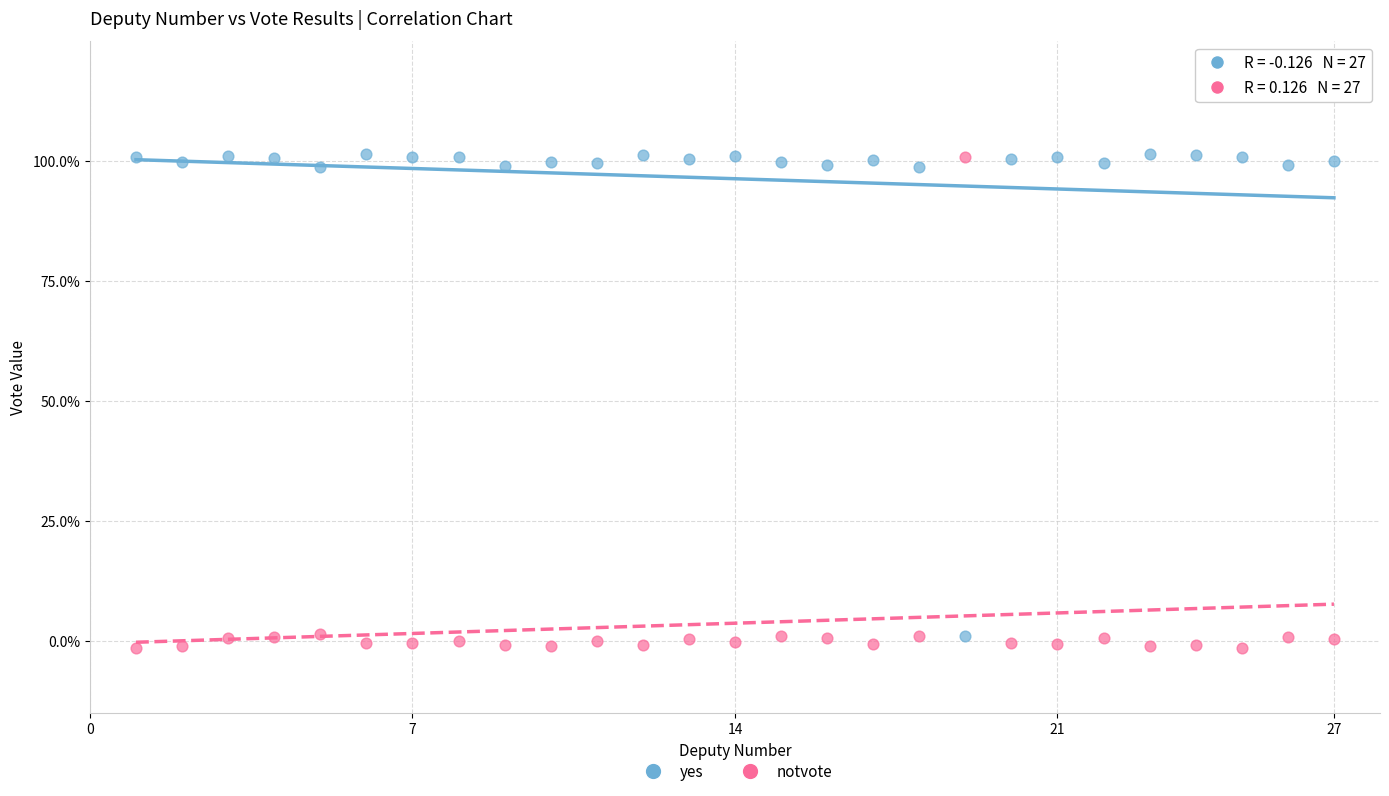

What are all the series names shown in the legend?

yes, notvote